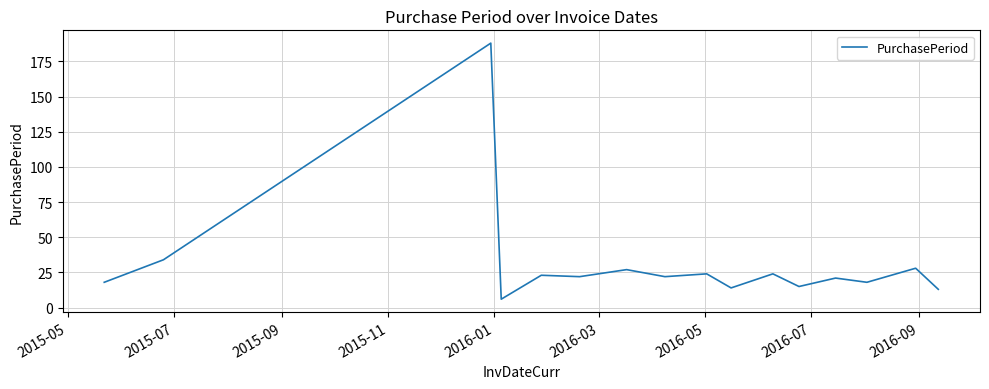

What is the maximum value shown in the chart?

188